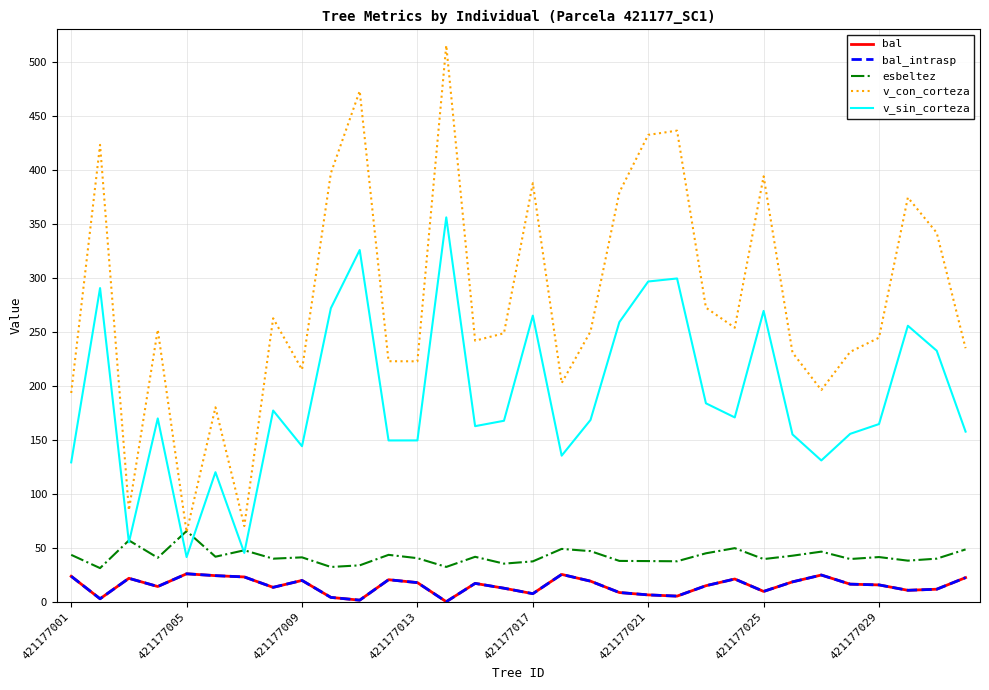

Does the chart have visible grid lines?

Yes